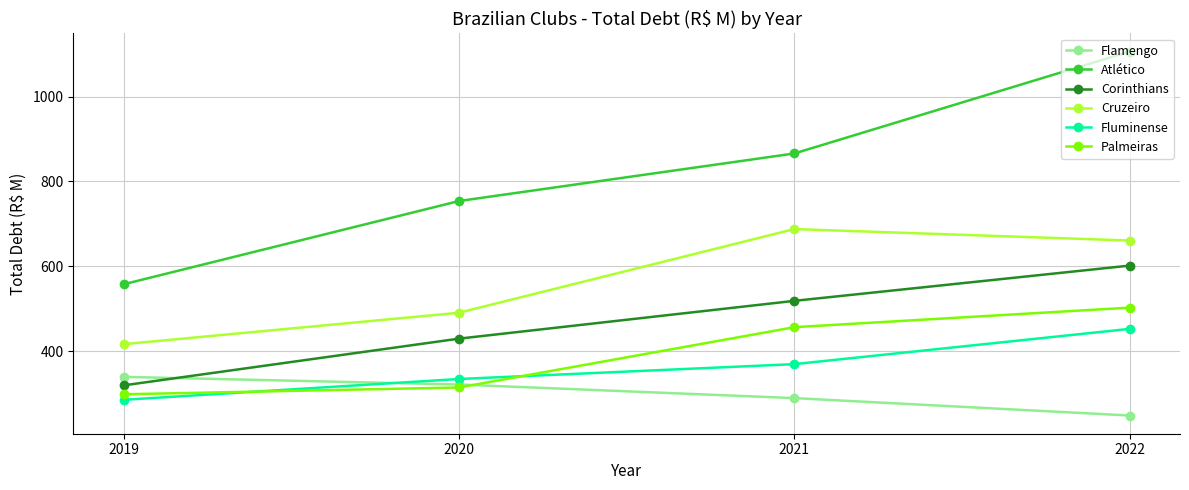

At which label is Atlético closest to 832?

2021